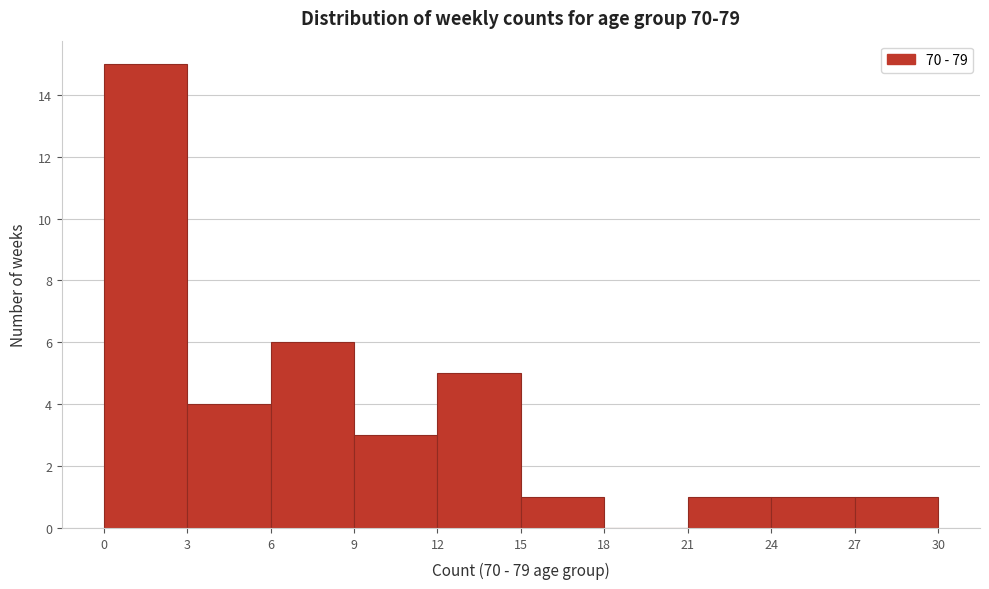

Reading left to right, transcribe this chart: for each bar, give the range it covers on the x-axis and its height. The values are not printed on the chart, so give them approximately, as read against the axis.

0 to 3: 15
3 to 6: 4
6 to 9: 6
9 to 12: 3
12 to 15: 5
15 to 18: 1
18 to 21: 0
21 to 24: 1
24 to 27: 1
27 to 30: 1